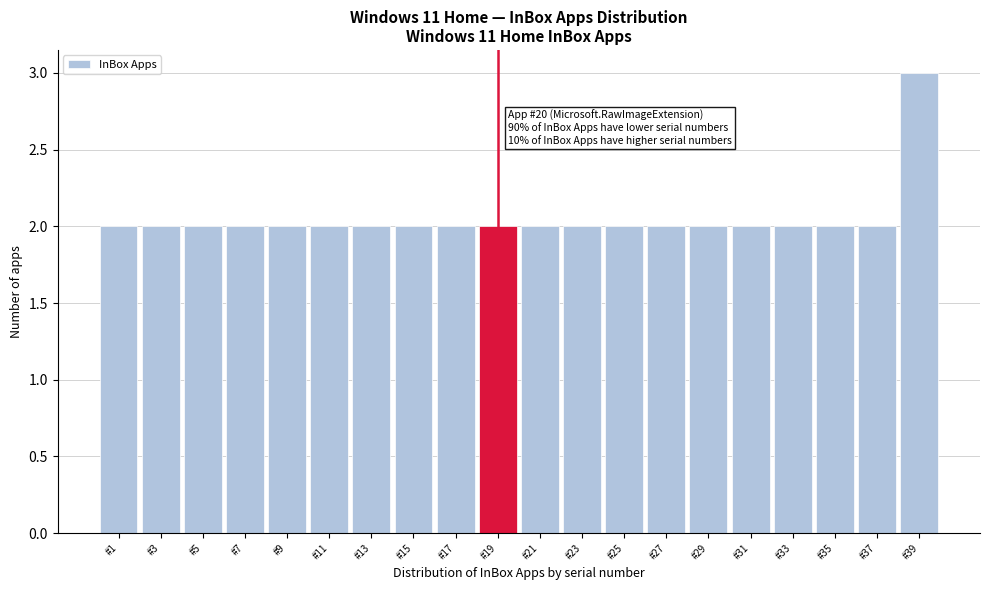

Reading left to right, list all the values displayed in this chart.

#1=2	#3=2	#5=2	#7=2	#9=2	#11=2	#13=2	#15=2	#17=2	#19=2	#21=2	#23=2	#25=2	#27=2	#29=2	#31=2	#33=2	#35=2	#37=2	#39=3